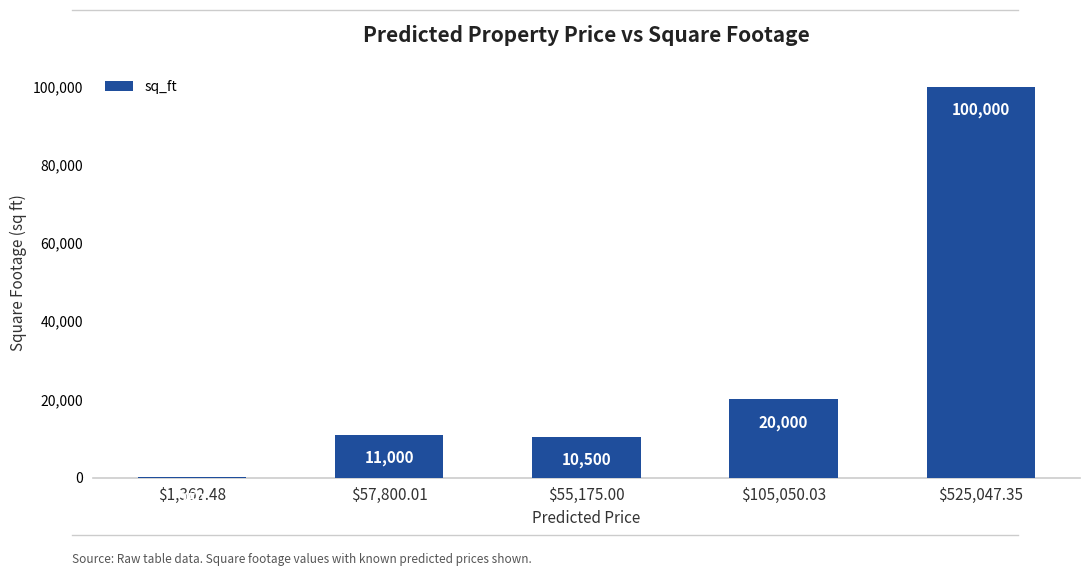

Reading left to right, transcribe all the data shown in this chart.

250	11000	10500	20000	100000